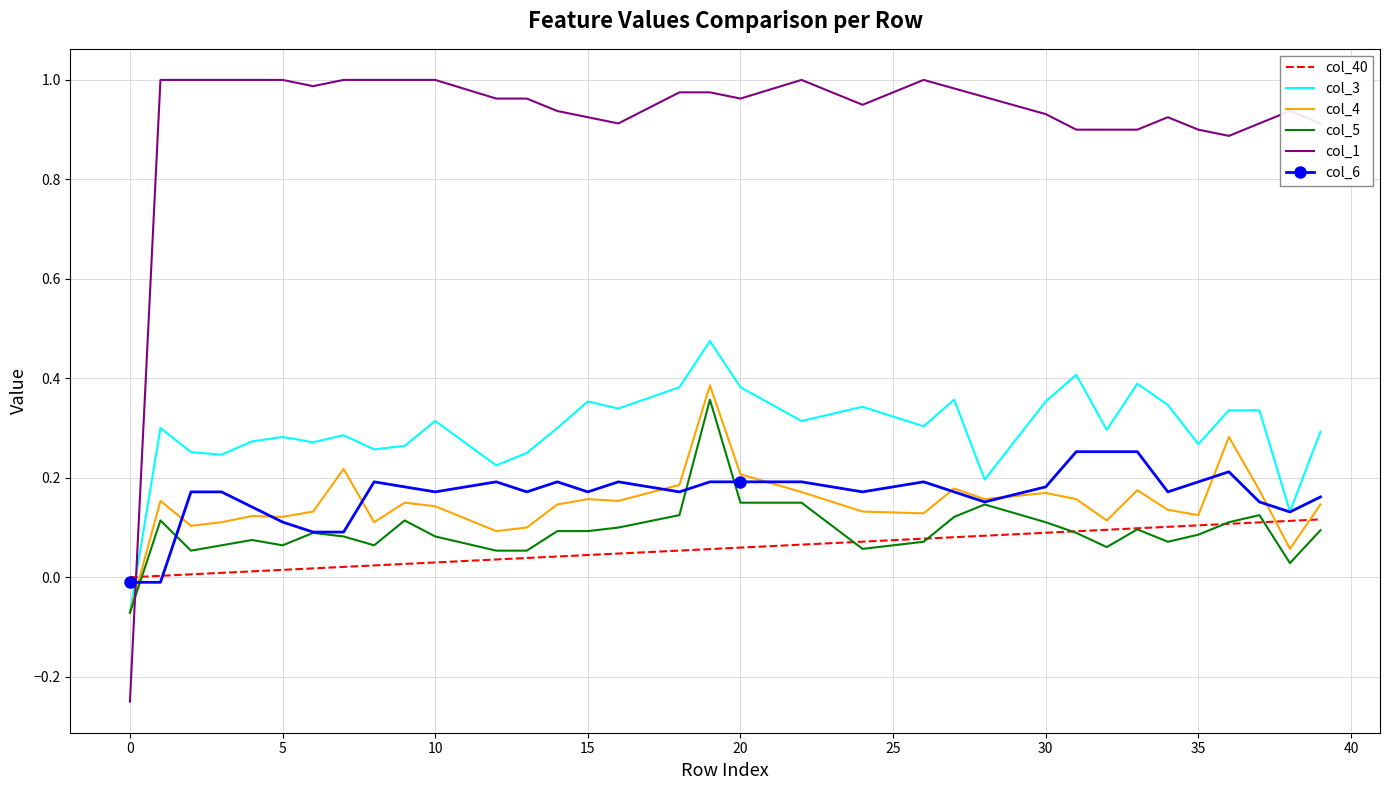

Which series has the widest spread of values?

col_1